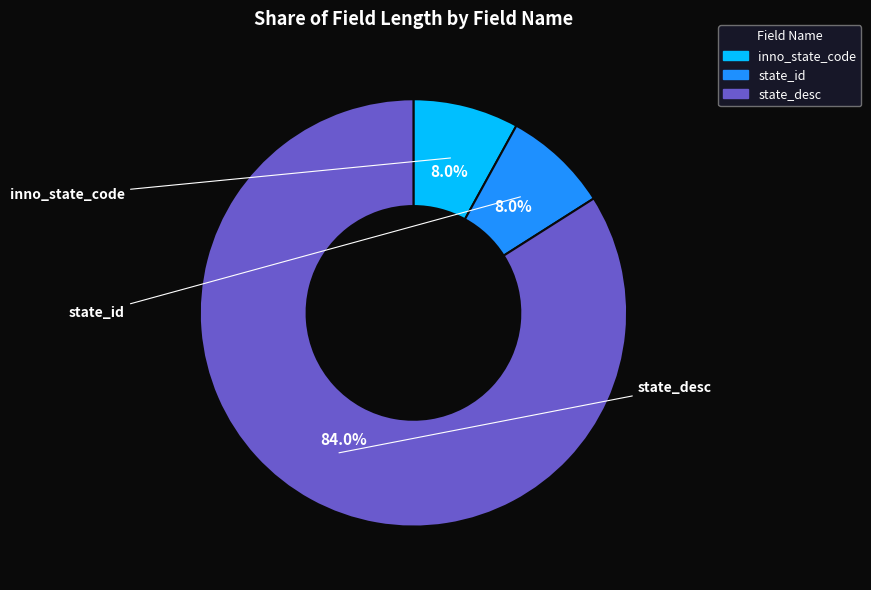

What is the change in value from state_id to state_desc?

+95